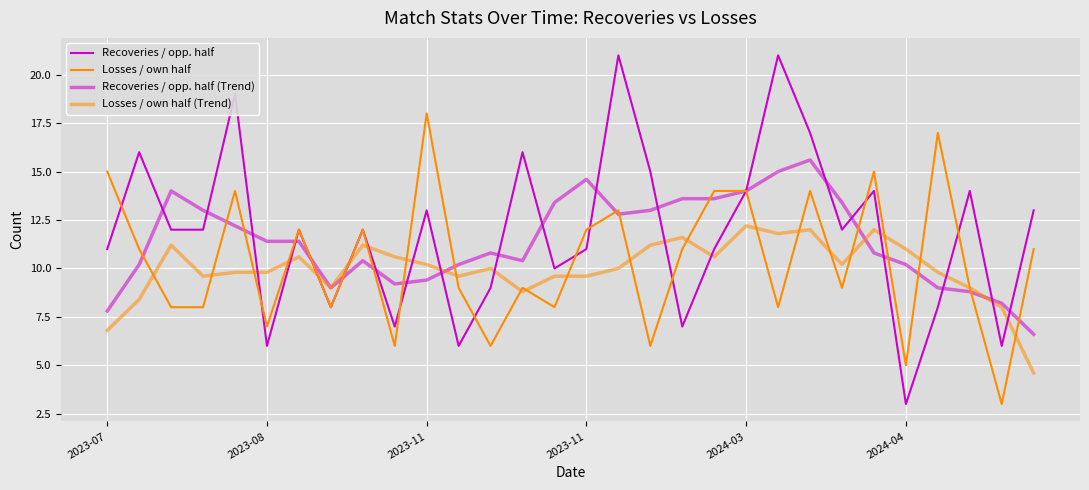

How many lines are shown in the chart?

4